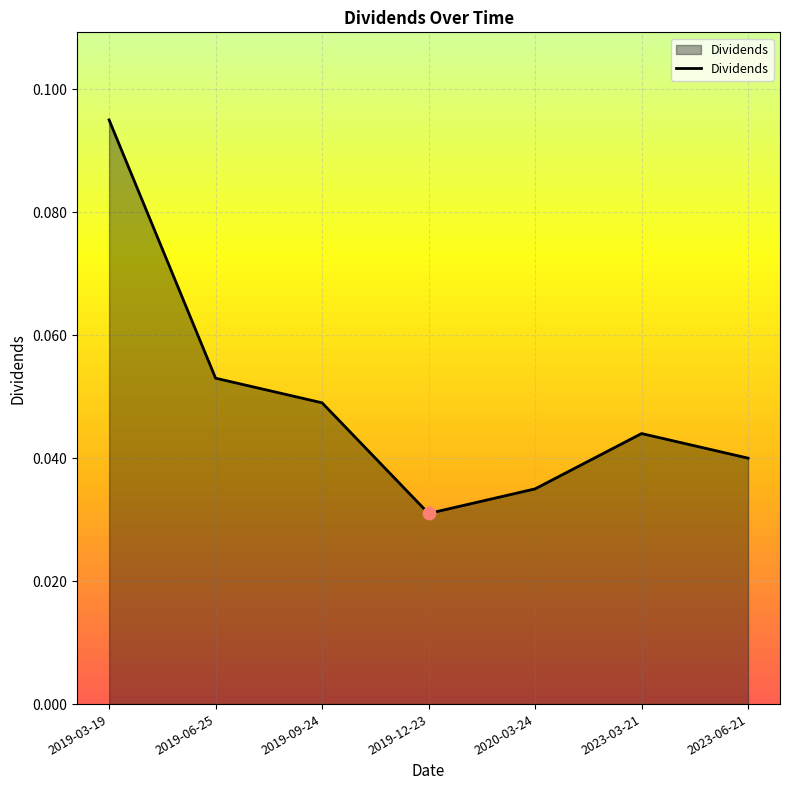

Which has a higher value, 2023-06-21 or 2023-03-21?

2023-03-21